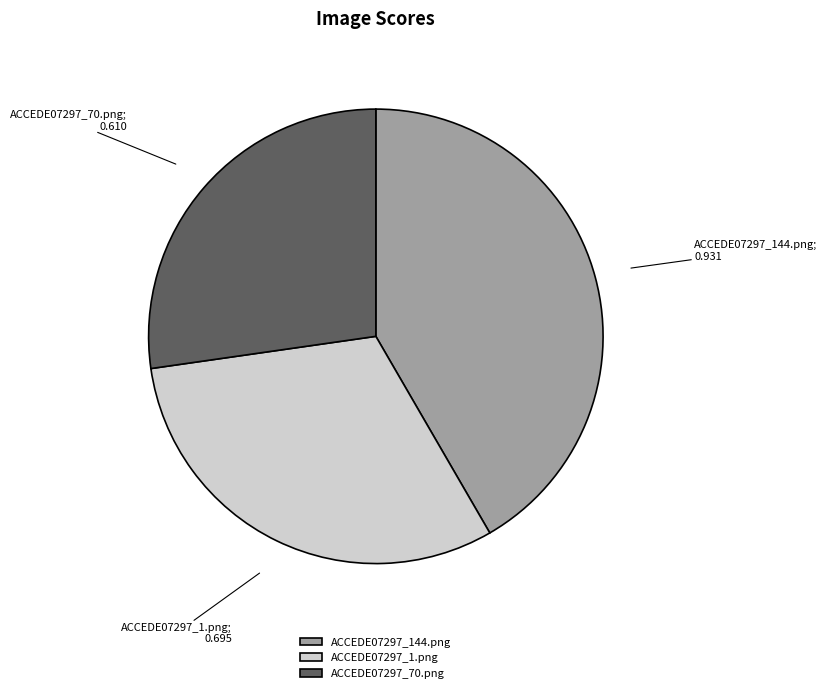

Combined, do ACCEDE07297_144.png and ACCEDE07297_70.png account for over 50%?

Yes